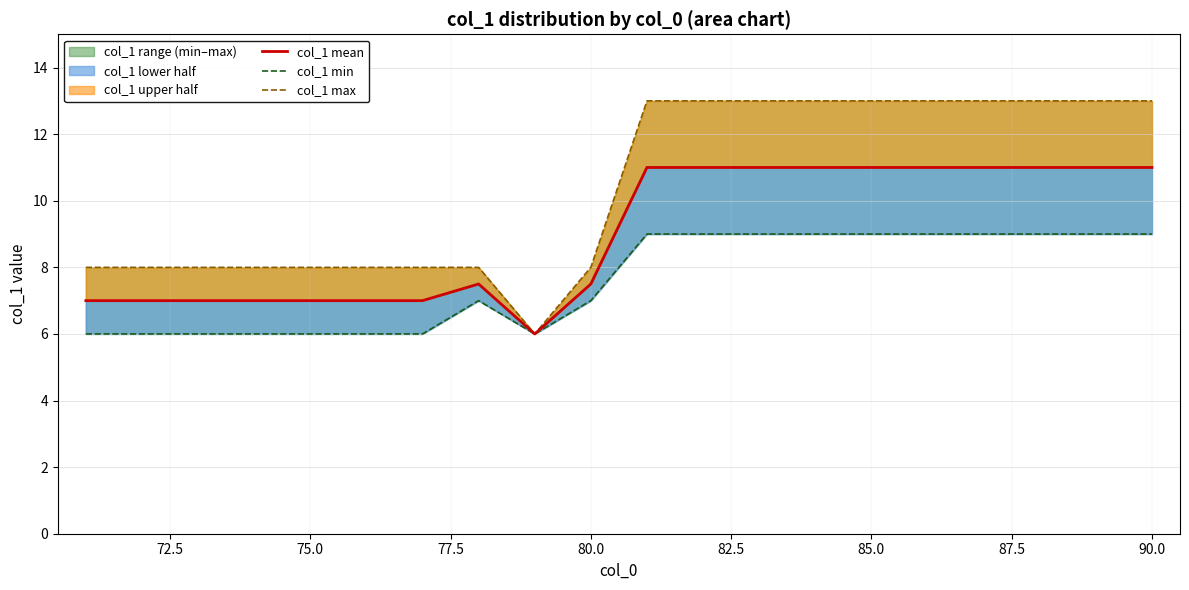

What is the sum of all col_1 max values?

208.0